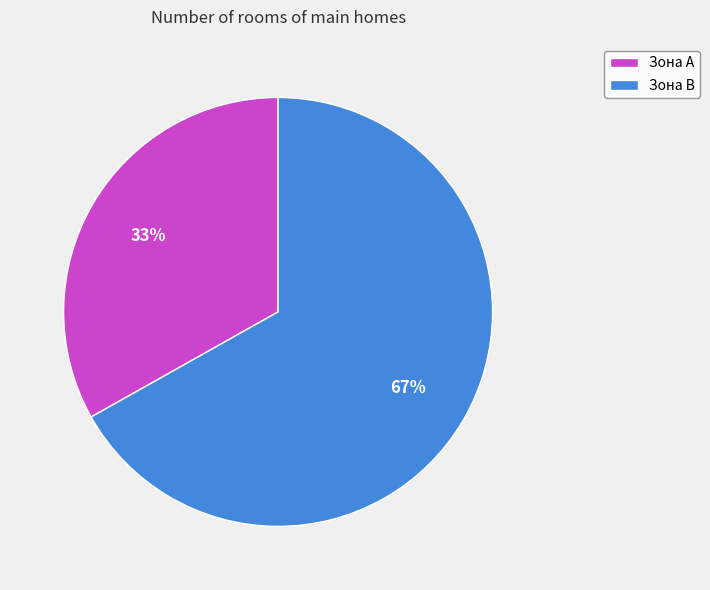

Rank the categories by value from lowest to highest.

Зона A, Зона B